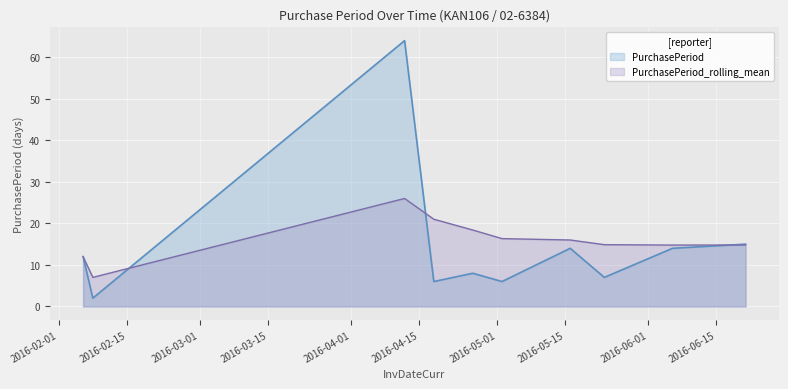

Reading left to right, extract all data points from this chart.

2016-02-06=12	2016-02-08=2	2016-04-12=64	2016-04-18=6	2016-04-26=8	2016-05-02=6	2016-05-16=14	2016-05-23=7	2016-06-06=14	2016-06-21=15